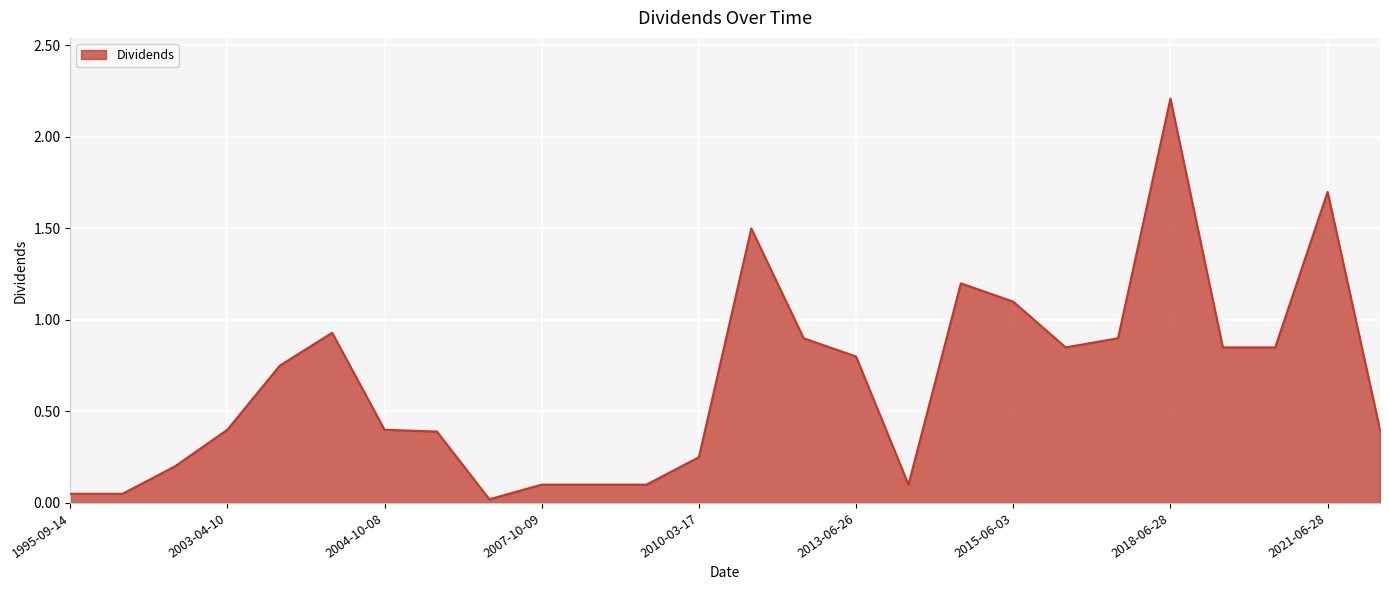

What is the difference between the maximum and minimum values?

2.2